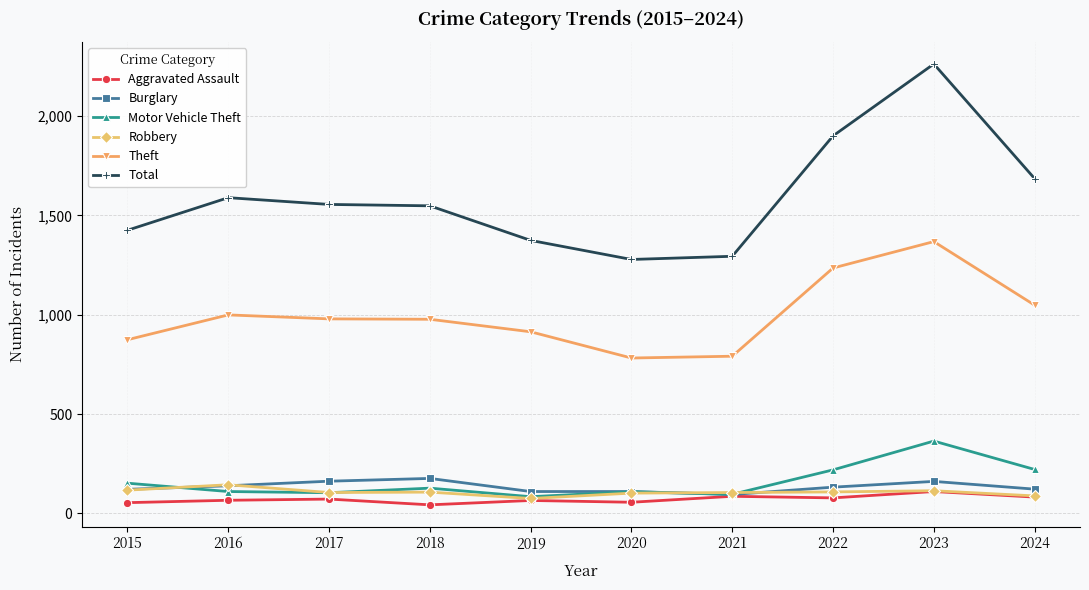

What value does the Aggravated Assault series have at 2022?

78